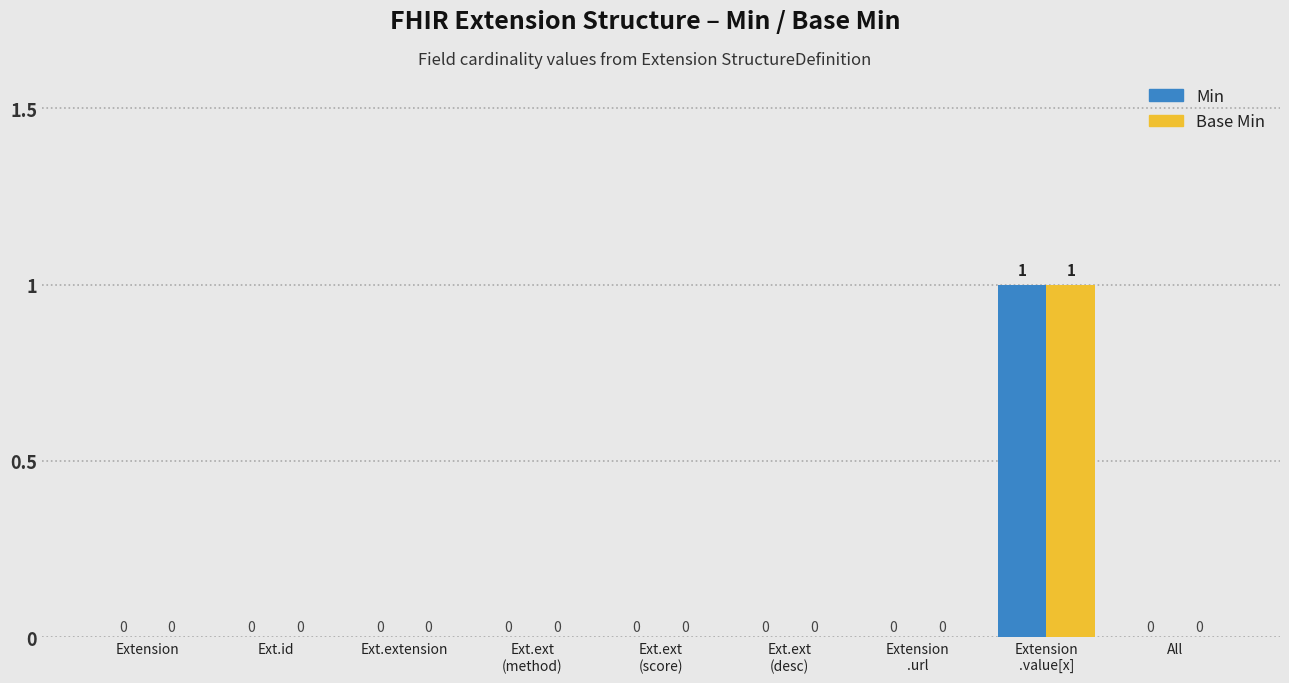

True or false: Min has a value of 0 at Ext.id.

True